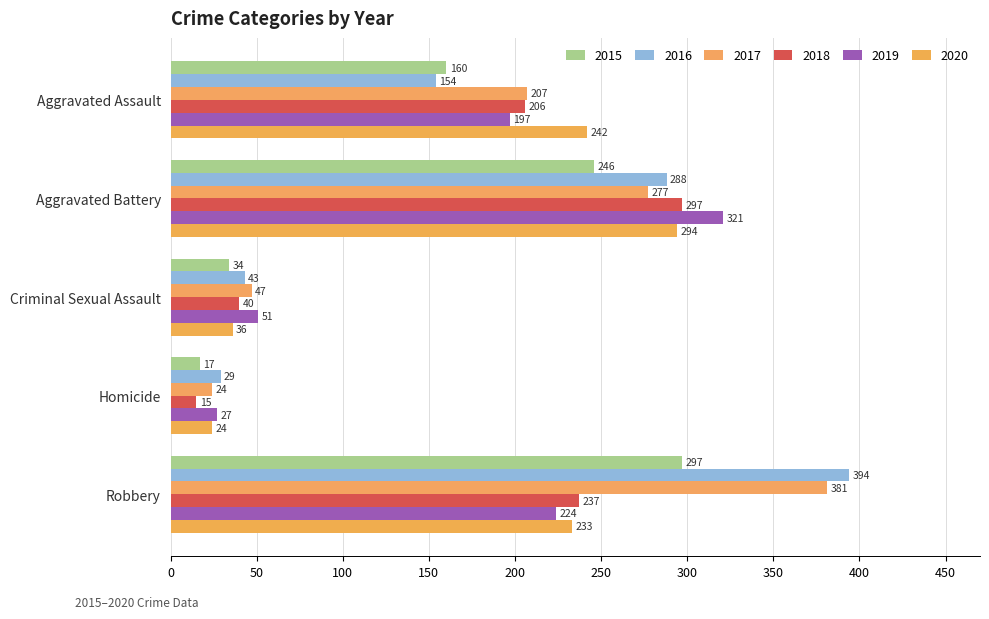

Is it true that 2017 equals 215 at Robbery?

False